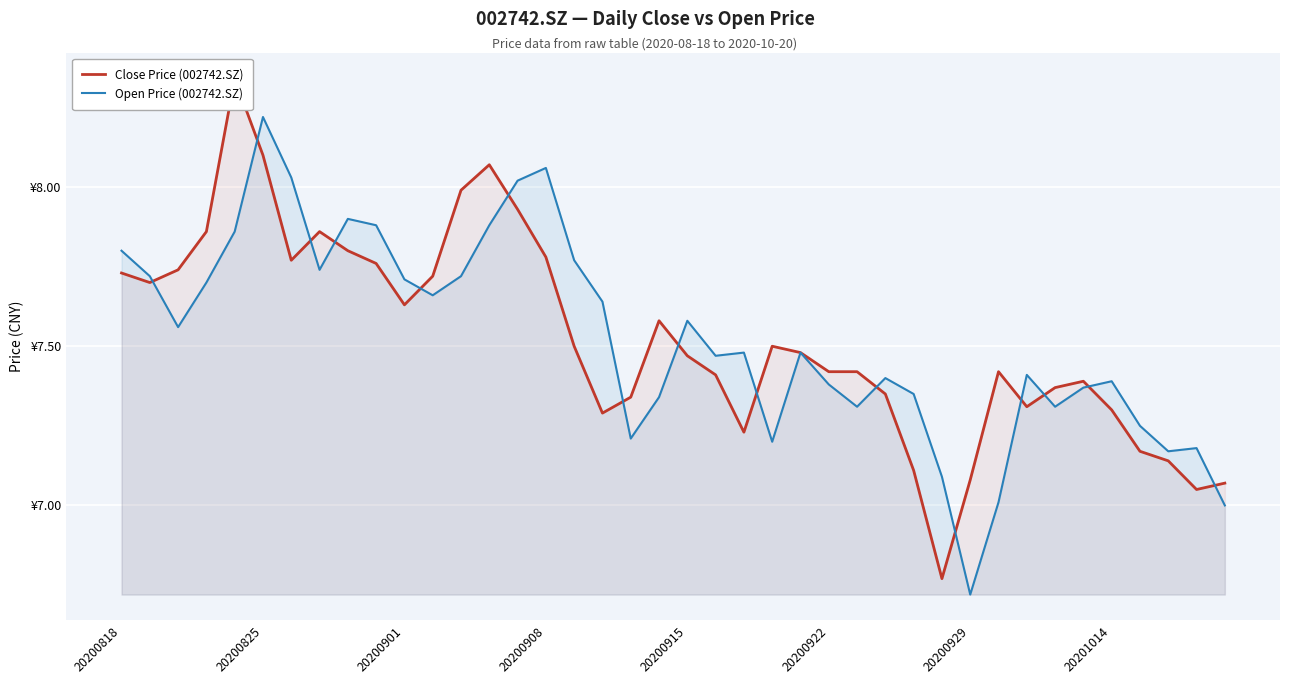

What is the lowest value of the Open Price (002742.SZ) series?

6.7